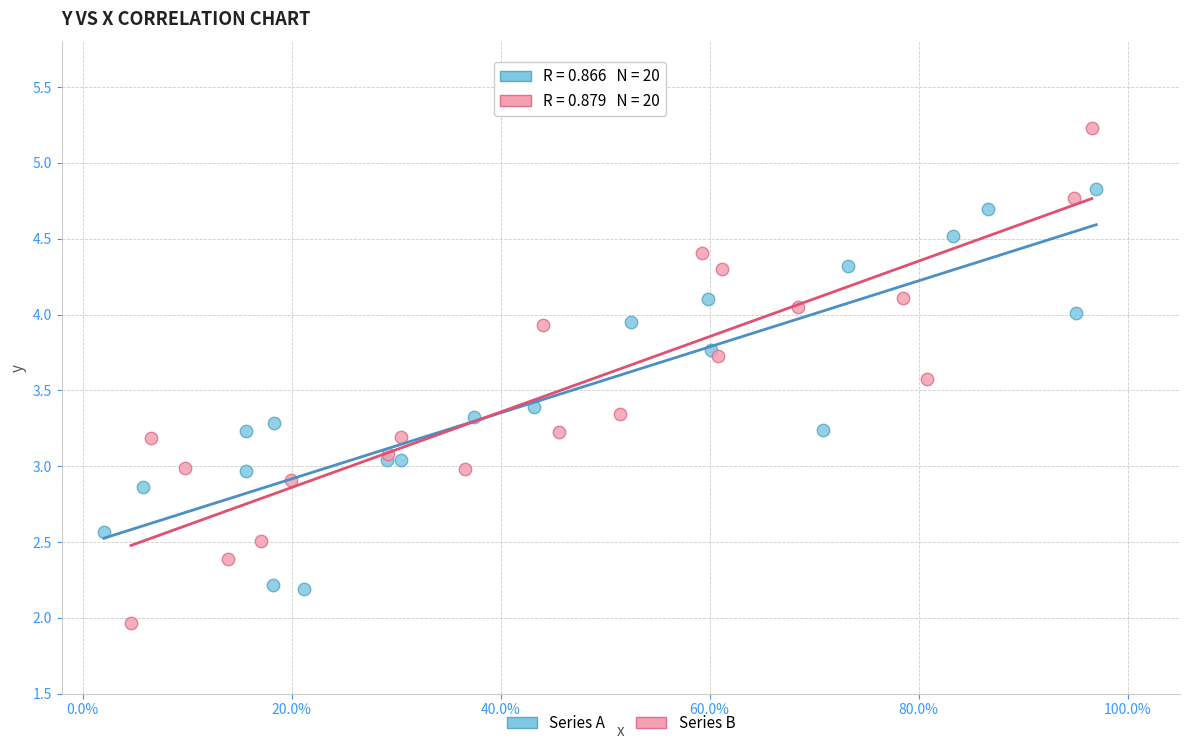

Which series has the widest spread of Y values?

Series B